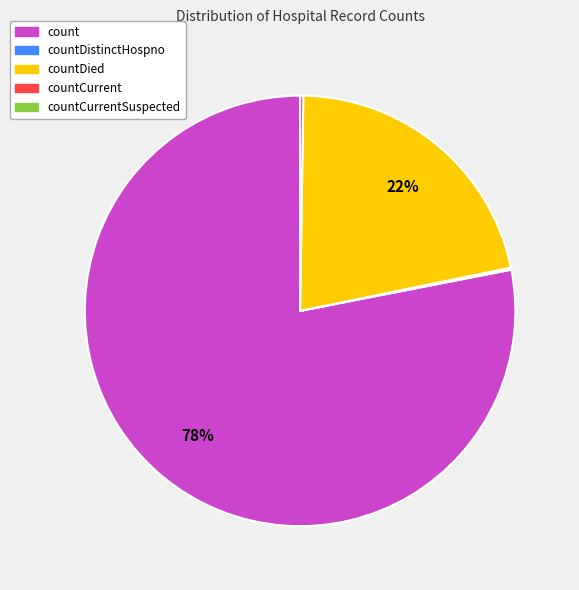

Is there a majority slice in this chart?

Yes